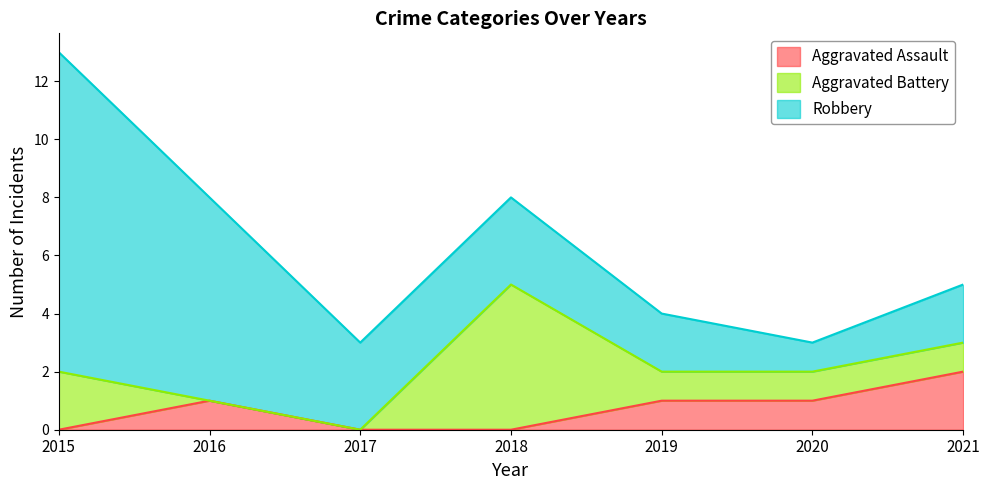

At which category does the chart reach its peak across all series?

2015